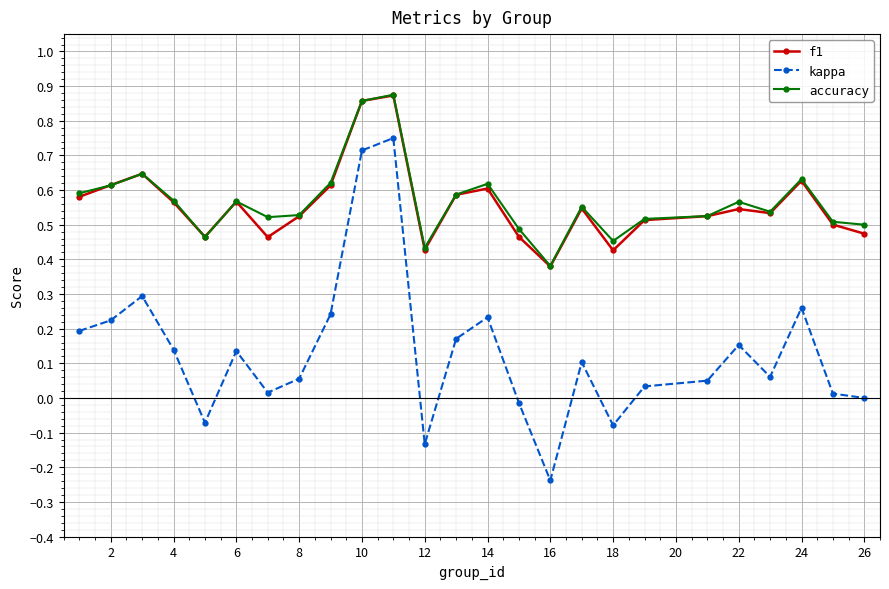

True or false: kappa has more than 1 points higher than both neighbors.

True